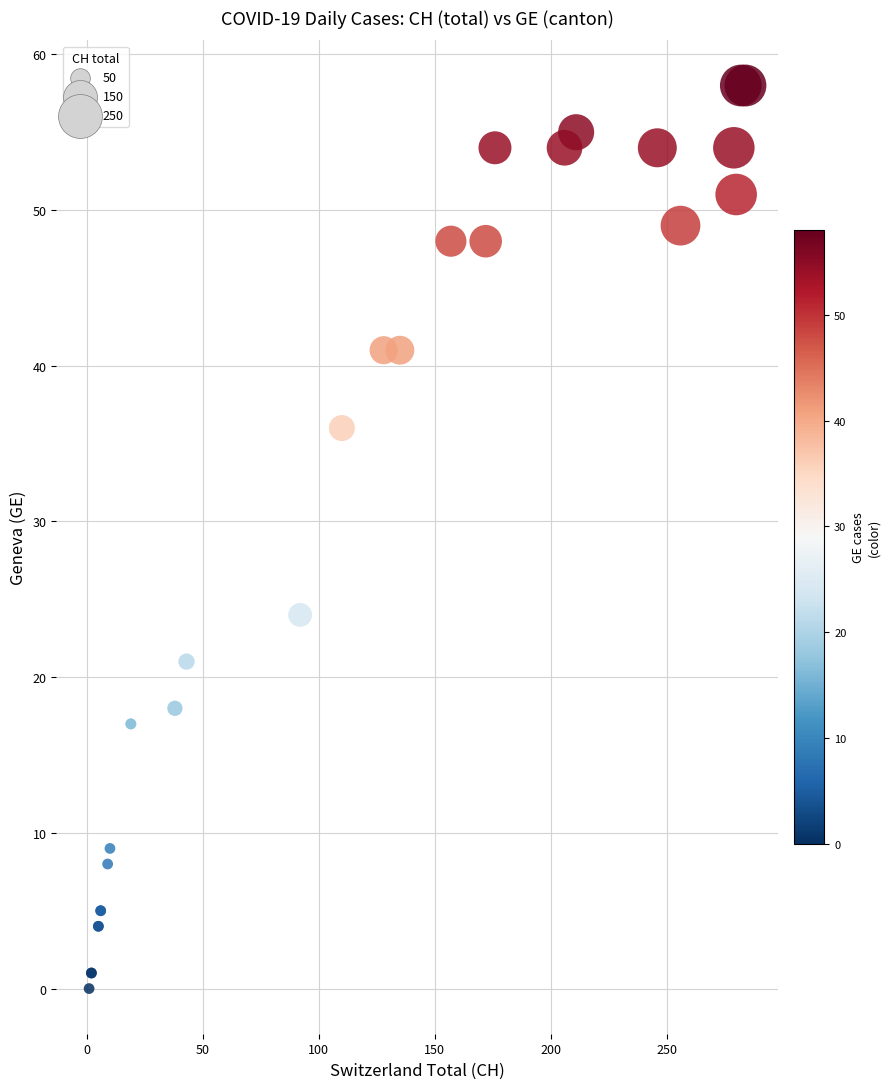

What Y value in the scatter plot is closest to 29?

24